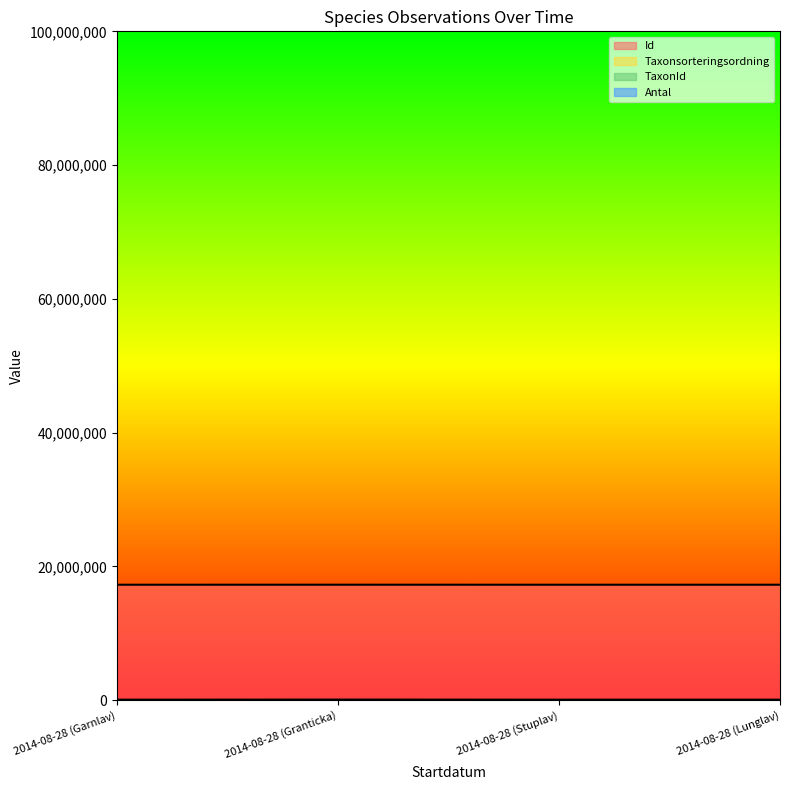

How many data points in Id are above 17268562?

1